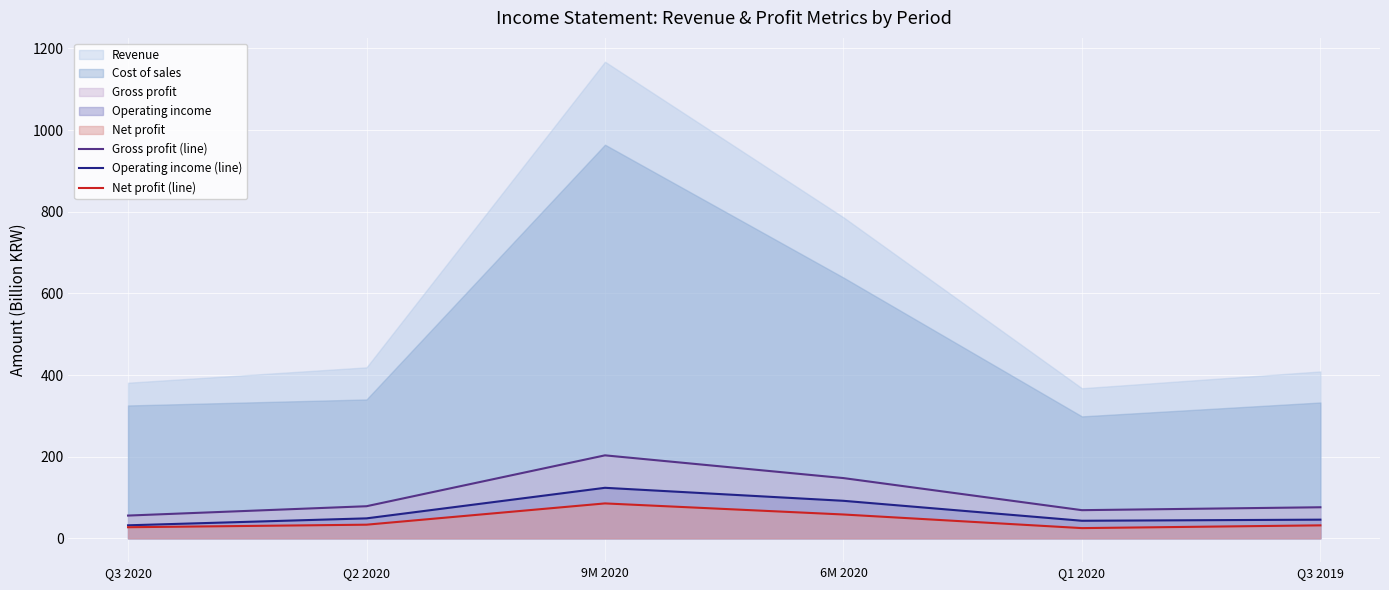

Where does the Net profit (line) series first go above 33?

Q2 2020